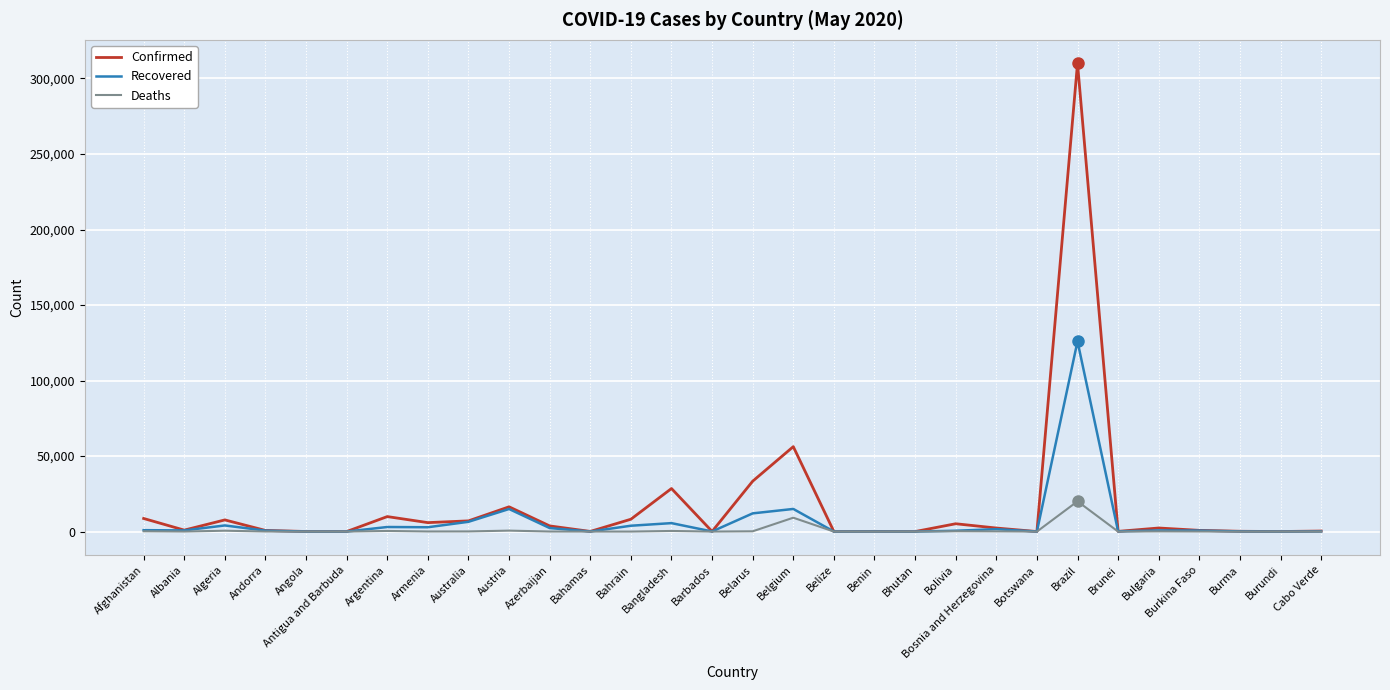

The value of Recovered at Burundi is 20. True or false?

True